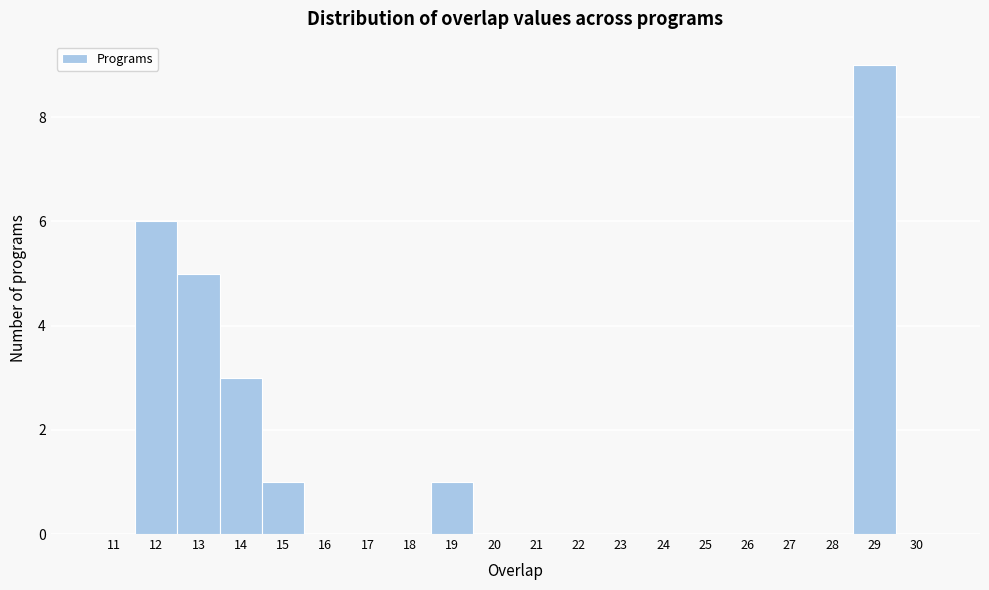

Reading left to right, list every bar in this chart as the range it spans on the x-axis followed by its height. The values are not printed on the chart, so give them approximately, as read against the axis.

10.5 to 11.5: 0
11.5 to 12.5: 6
12.5 to 13.5: 5
13.5 to 14.5: 3
14.5 to 15.5: 1
15.5 to 16.5: 0
16.5 to 17.5: 0
17.5 to 18.5: 0
18.5 to 19.5: 1
19.5 to 20.5: 0
20.5 to 21.5: 0
21.5 to 22.5: 0
22.5 to 23.5: 0
23.5 to 24.5: 0
24.5 to 25.5: 0
25.5 to 26.5: 0
26.5 to 27.5: 0
27.5 to 28.5: 0
28.5 to 29.5: 9
29.5 to 30.5: 0